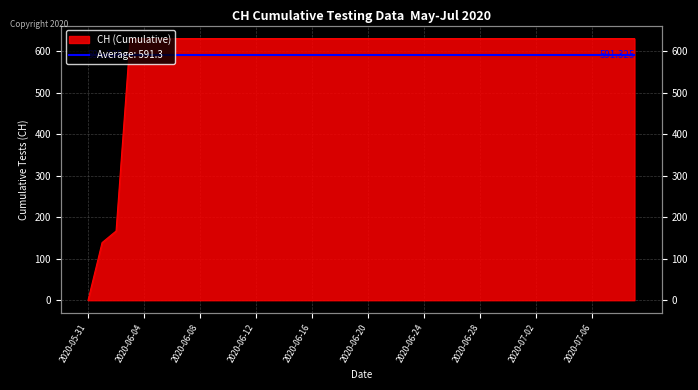

What is the approximate value at 2020-07-02, to the nearest 100?

600